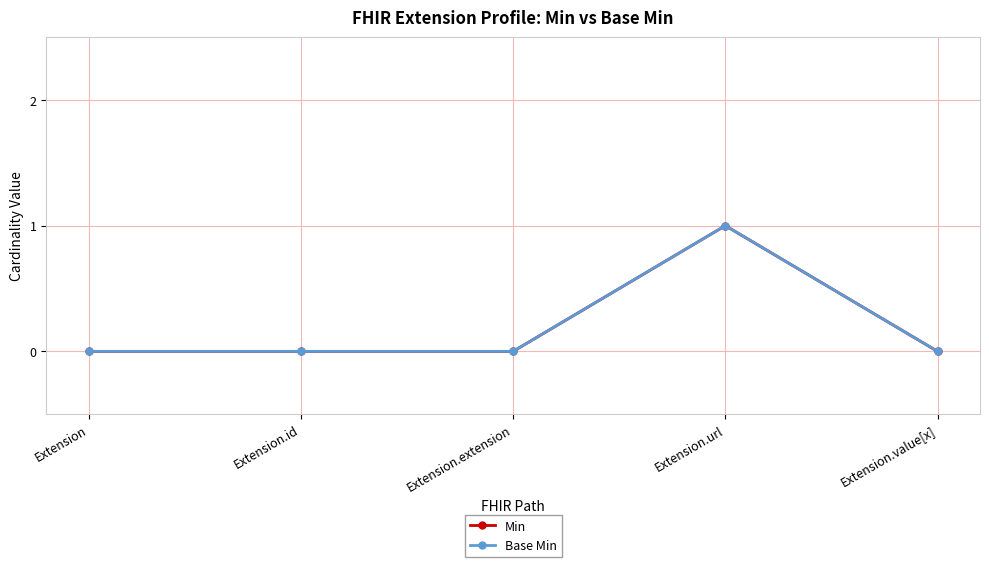

What position from the right is Extension.value[x]?

1